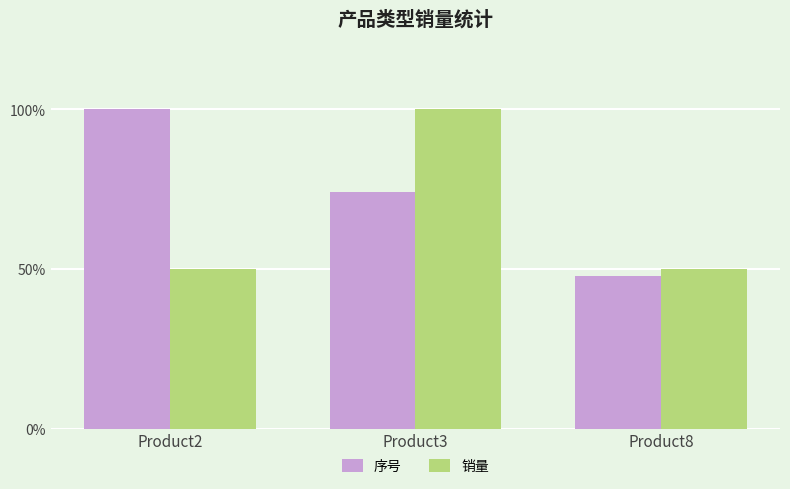

What is the value of the 销量 bar at the 2nd from the left?

100.0